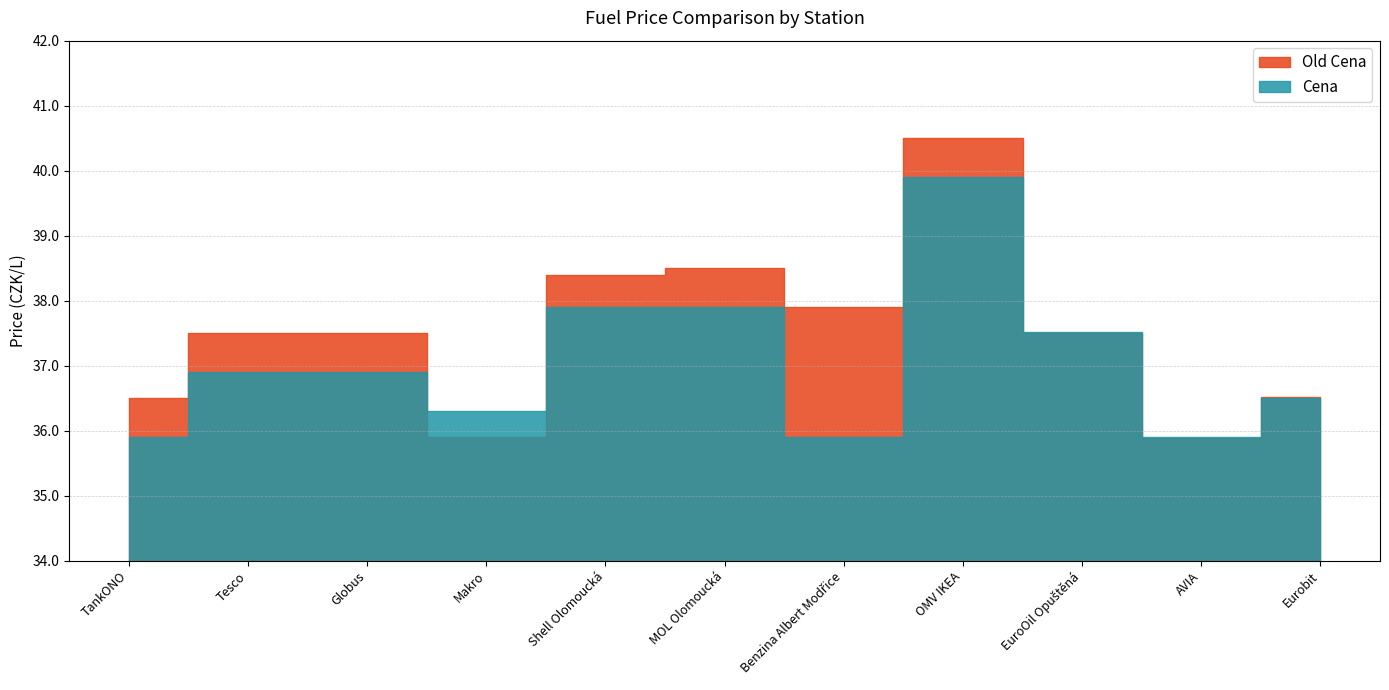

Reading left to right, what are all the values shown in this chart?

Old Cena: TankONO=36.5	Tesco=37.5	Globus=37.5	Makro=35.9	Shell Olomoucká=38.4	MOL Olomoucká=38.5	Benzina Albert Modřice=37.9	OMV IKEA=40.5	EuroOil Opuštěná=37.5	AVIA=35.9	Eurobit=36.5
Cena: TankONO=35.9	Tesco=36.9	Globus=36.9	Makro=36.3	Shell Olomoucká=37.9	MOL Olomoucká=37.9	Benzina Albert Modřice=35.9	OMV IKEA=39.9	EuroOil Opuštěná=37.5	AVIA=35.9	Eurobit=36.5